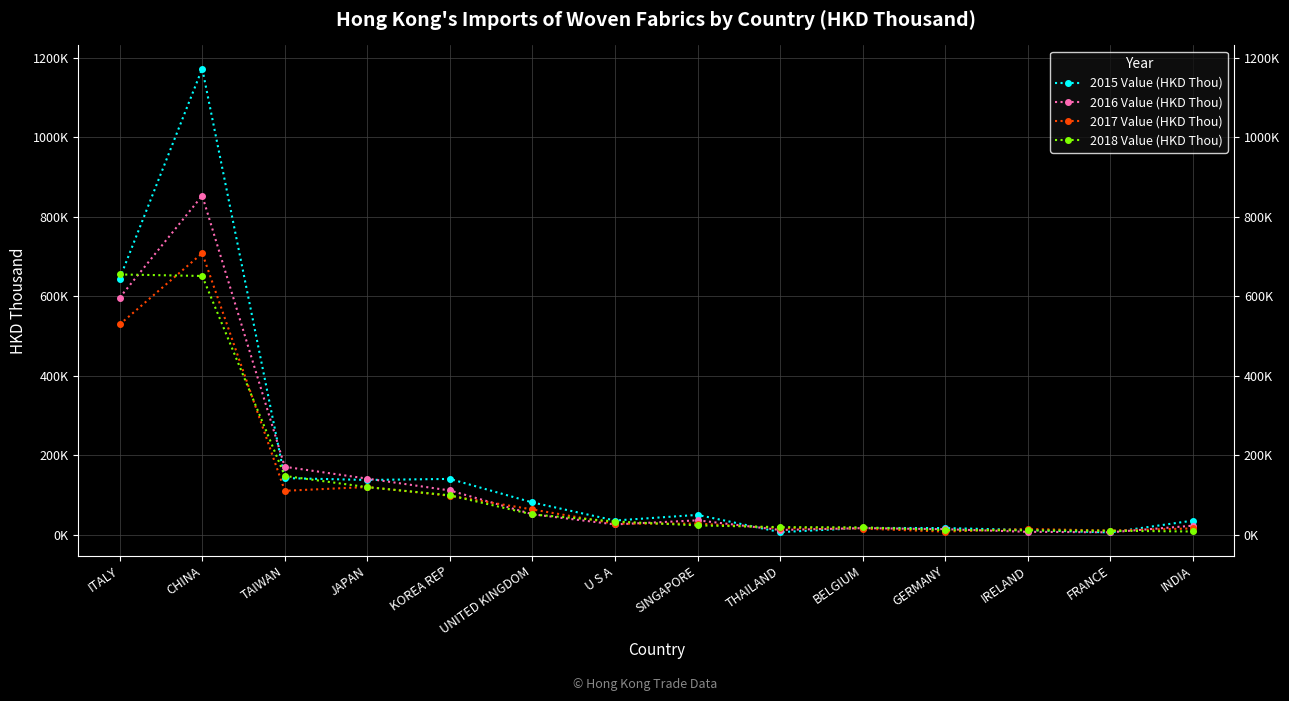

What value does the 2016 Value (HKD Thou) series have at UNITED KINGDOM?

51146.4